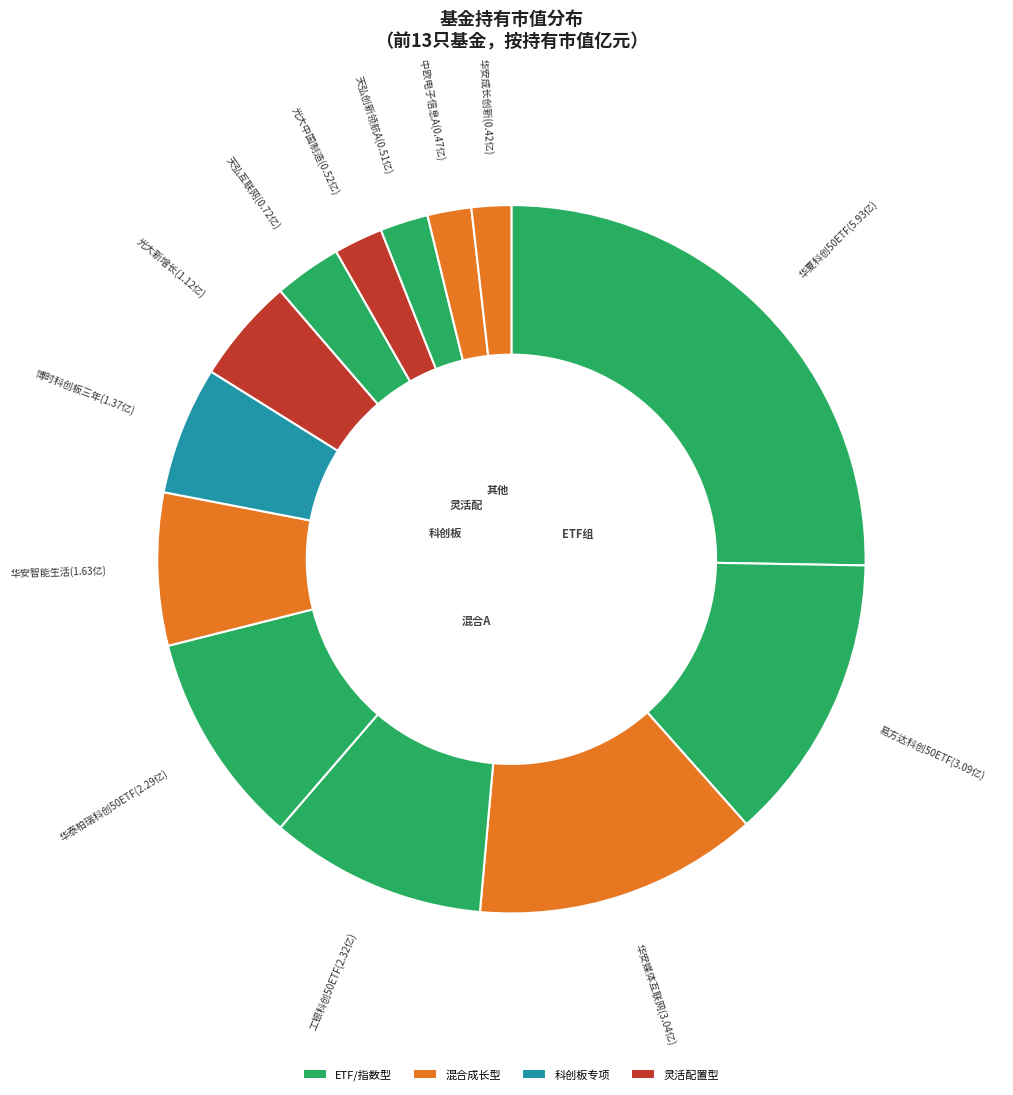

Is there any slice that represents more than half of the pie?

No